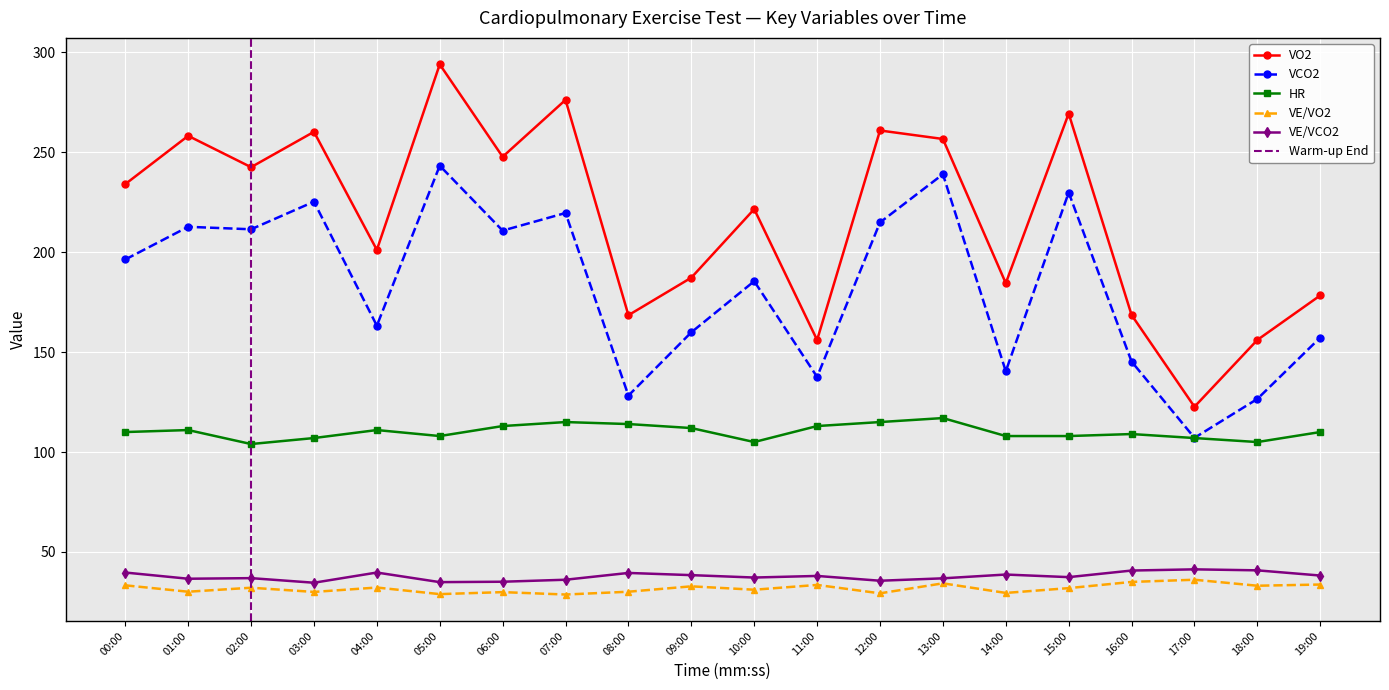

Between 07:00 and 16:00, which series saw the biggest shift?

VO2